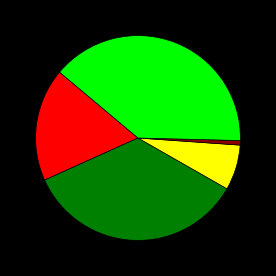

How many slices are in this pie chart?

5